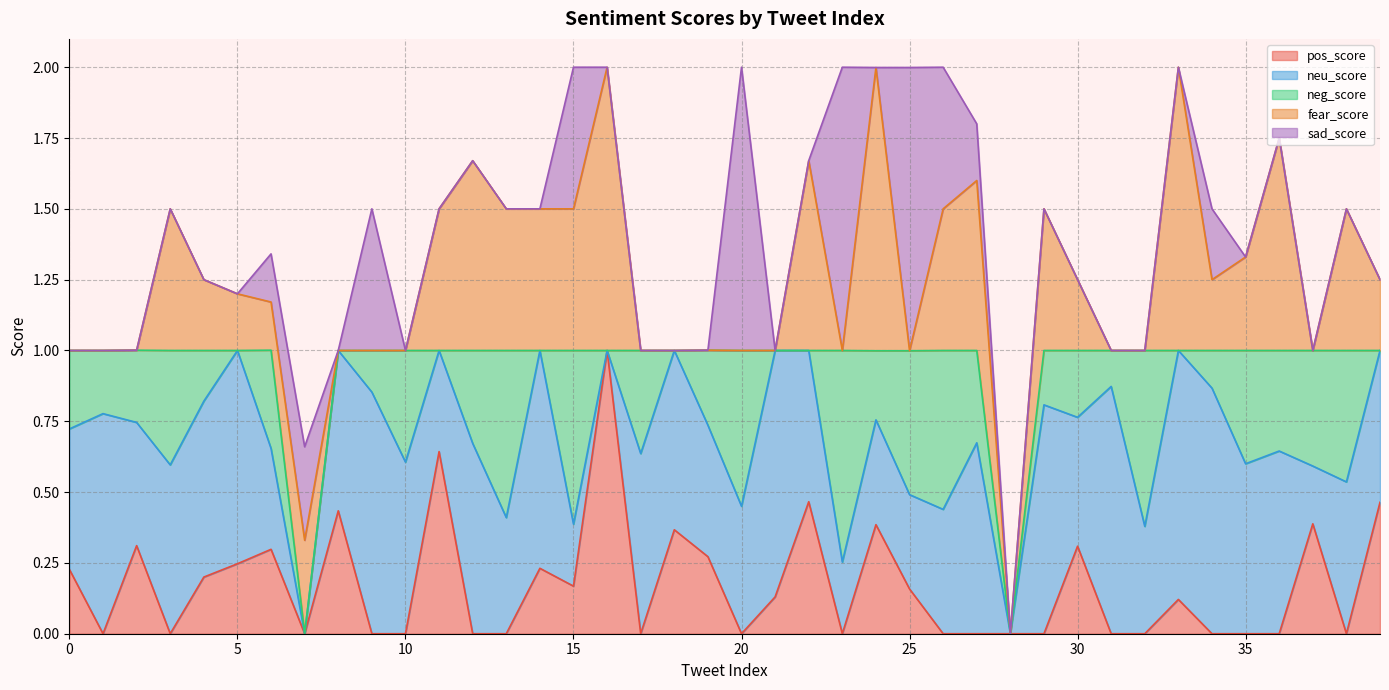

What are all the series names shown in the legend?

pos_score, neu_score, neg_score, fear_score, sad_score